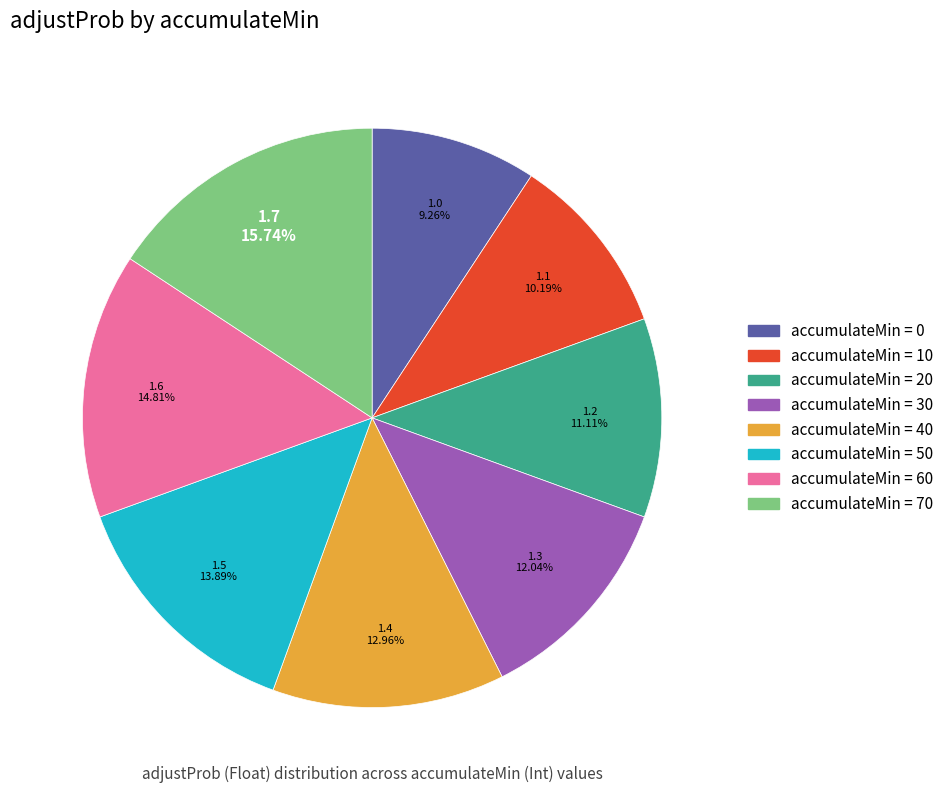

Is there a majority slice in this chart?

No